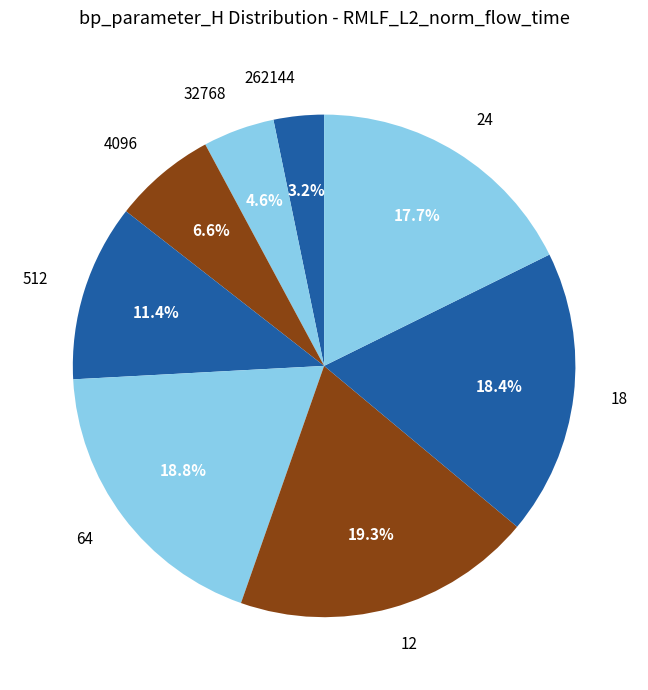

Which category has the biggest portion of the pie?

12